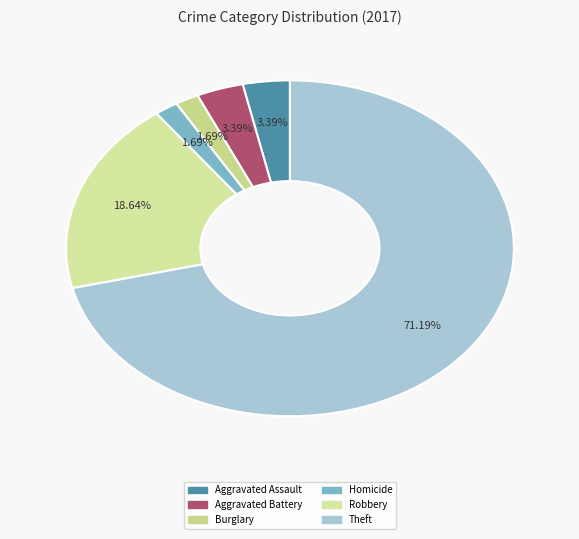

How many slices are in this pie chart?

6